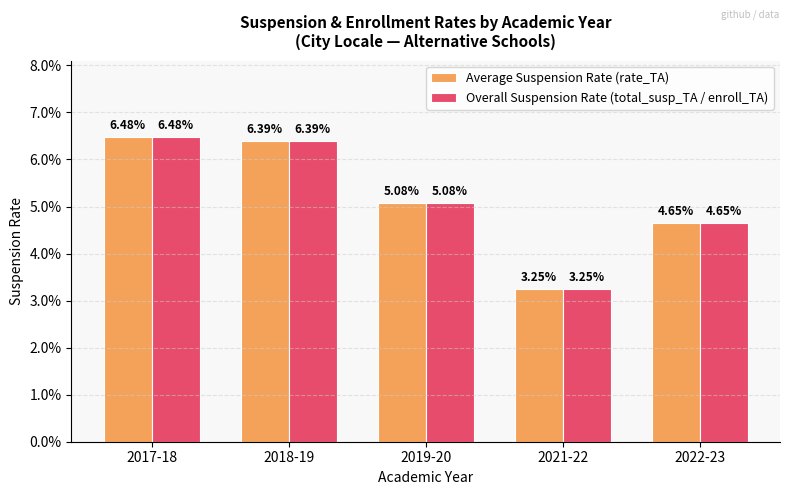

At 2019-20, list the series in order from smallest to largest.

Average Suspension Rate (rate_TA), Overall Suspension Rate (total_susp_TA / enroll_TA)